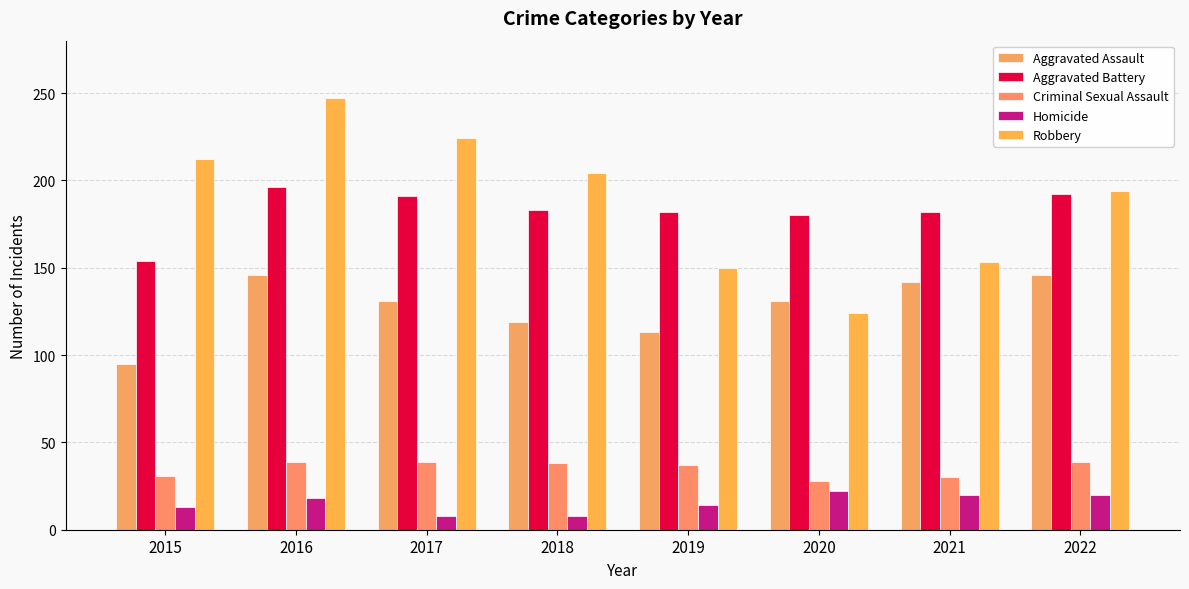

Count the number of categories in the chart.

8